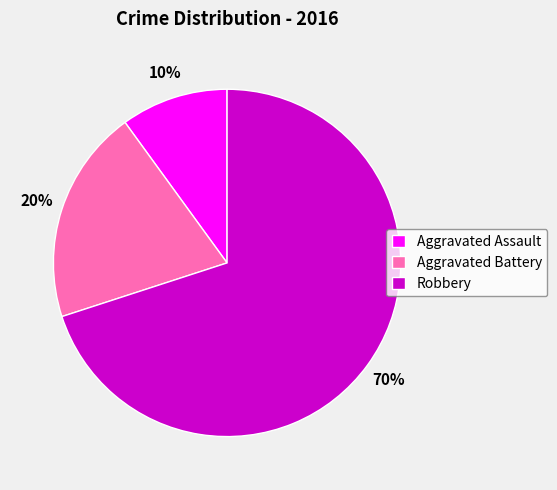

True or false: Aggravated Assault accounts for 24% of the total.

False